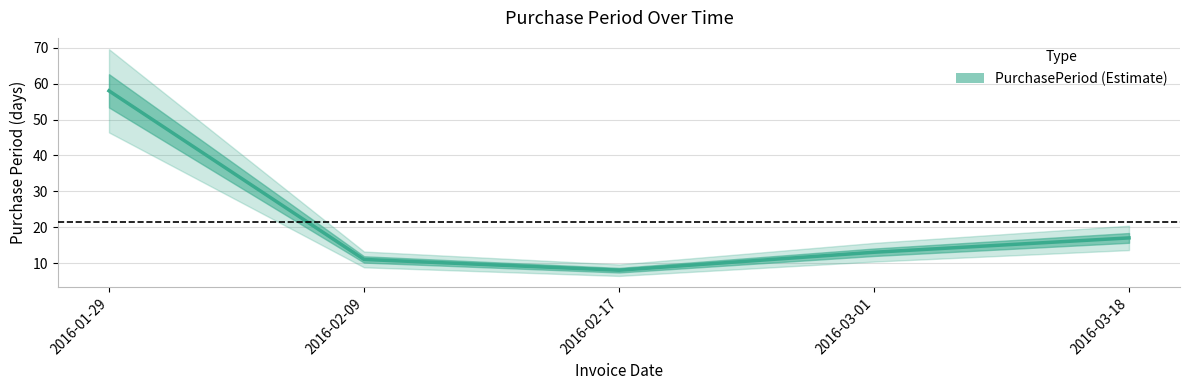

List the labels in order of value, largest first.

2016-01-29, 2016-03-18, 2016-03-01, 2016-02-09, 2016-02-17